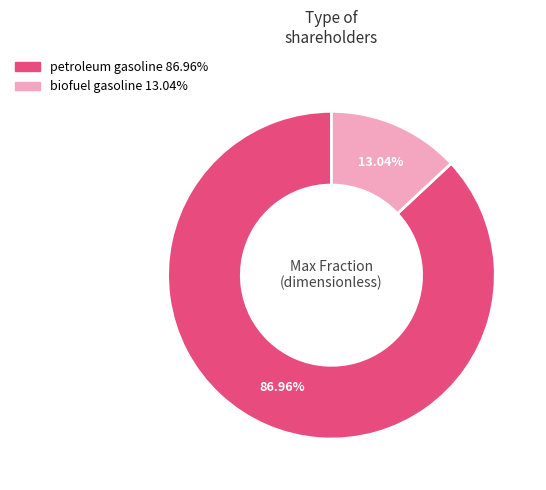

What percentage is NOT represented by biofuel gasoline?

87.0%